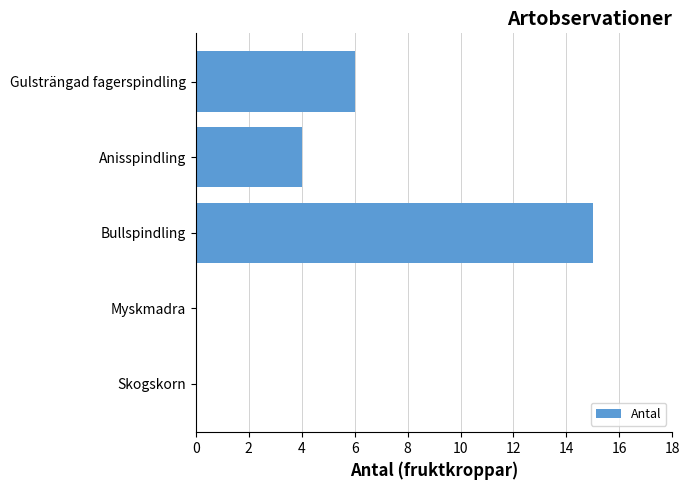

Is it true that the value at Gulsträngad fagerspindling is 10?

False